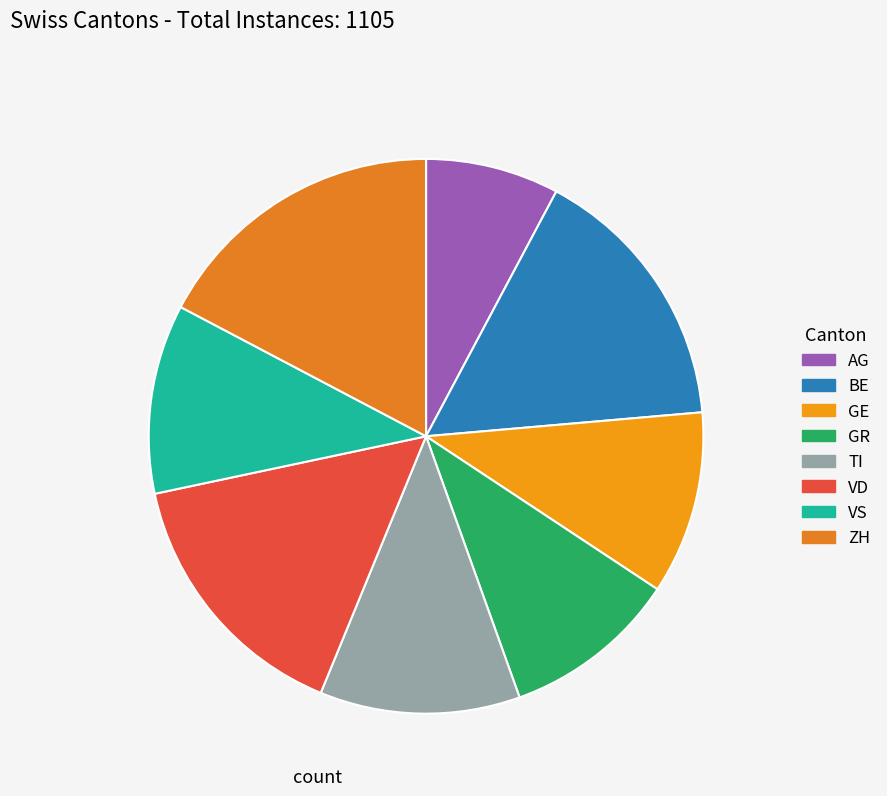

To the nearest percent, what percentage of the pie is AG?

8%